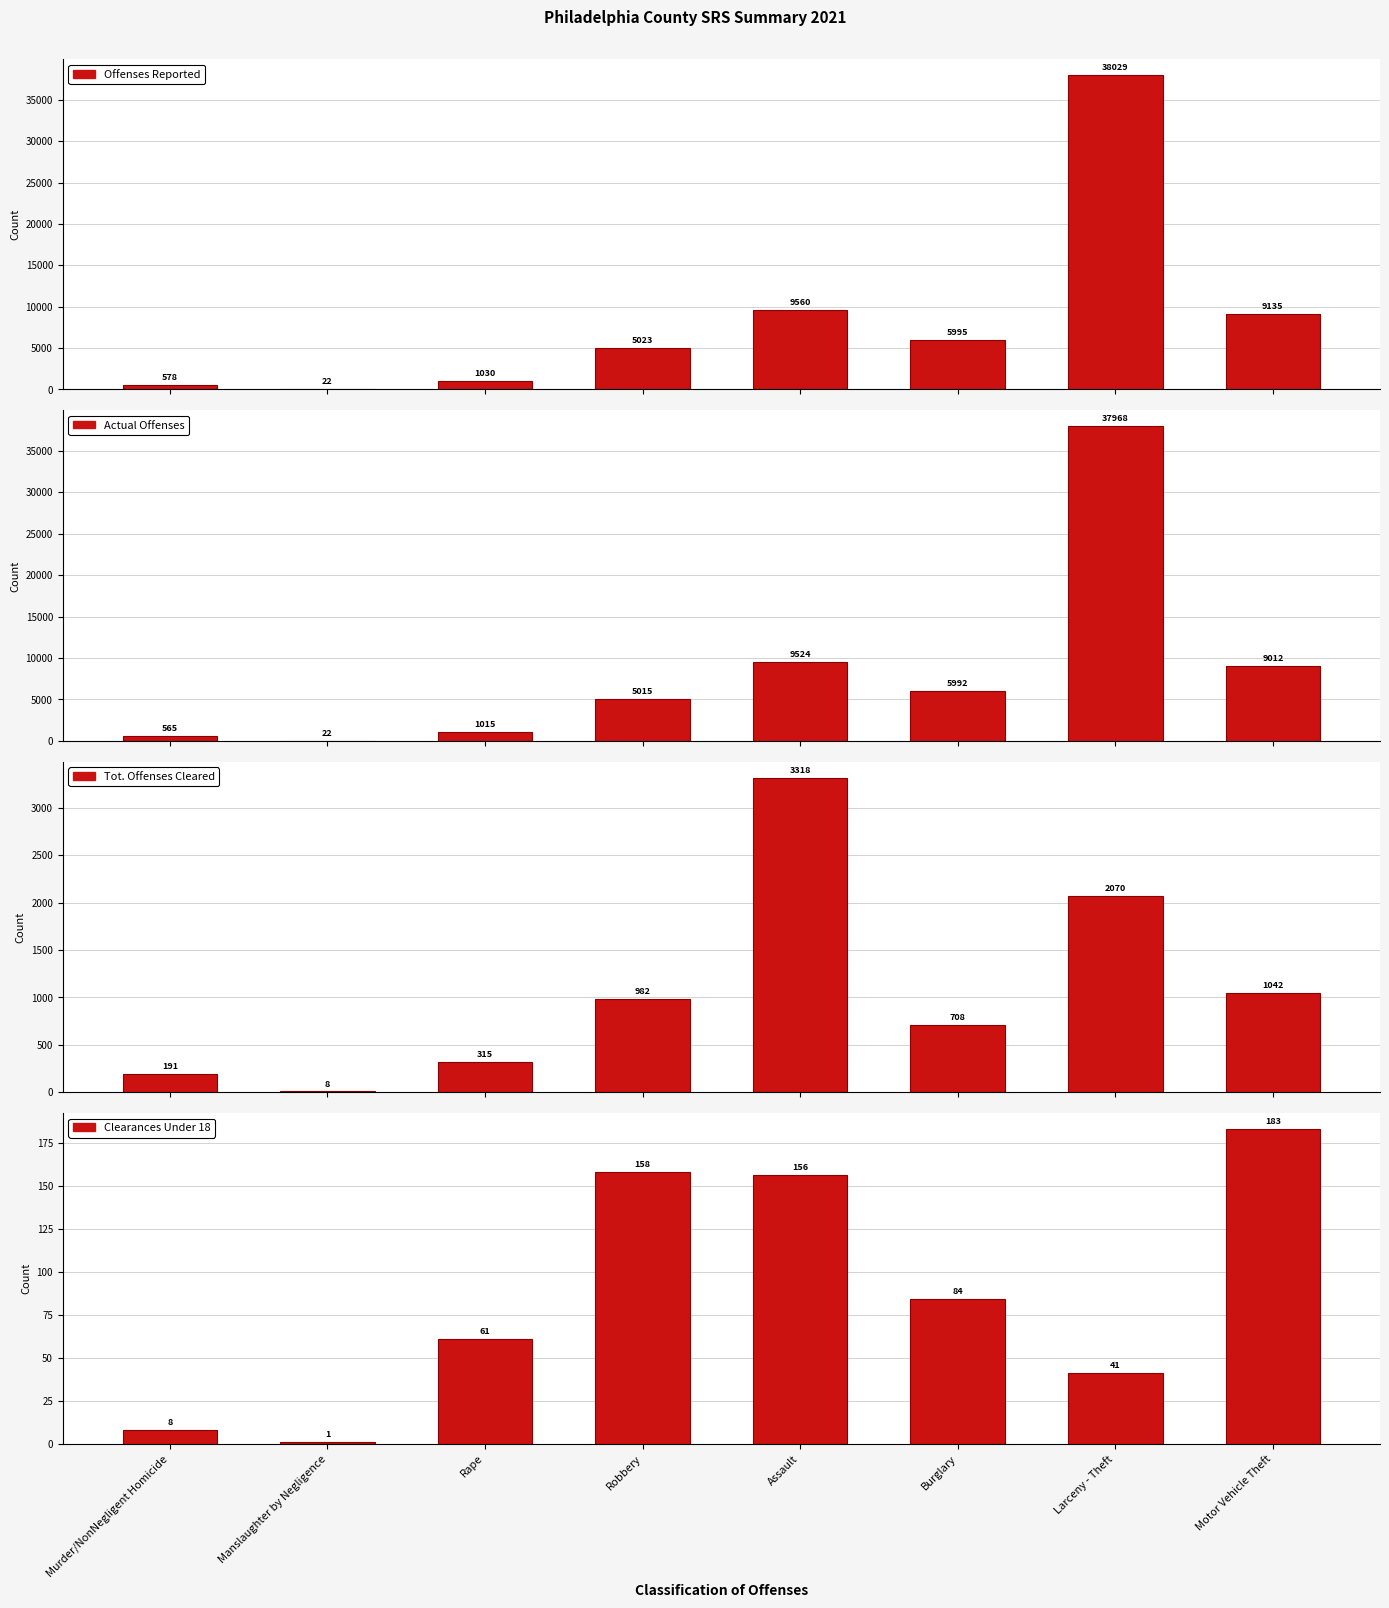

At which label does Tot. Offenses Cleared reach its minimum?

Manslaughter by Negligence